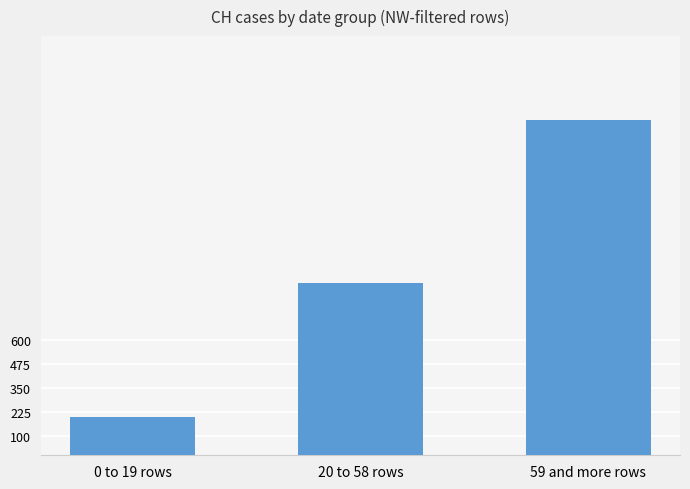

Count the number of categories in the chart.

3